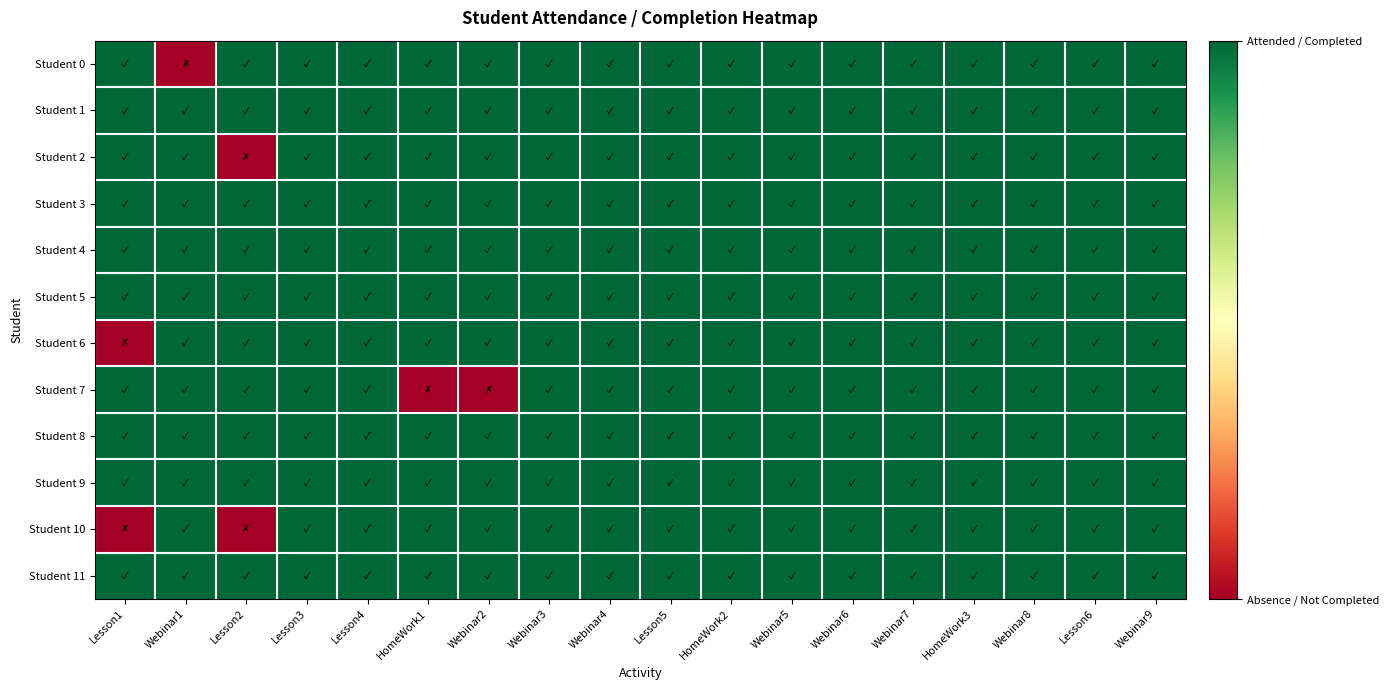

Reading left to right, what are all the values shown in this chart?

Student 0: Lesson1=1	Webinar1=0	Lesson2=1	Lesson3=1	Lesson4=1	HomeWork1=1	Webinar2=1	Webinar3=1	Webinar4=1	Lesson5=1	HomeWork2=1	Webinar5=1	Webinar6=1	Webinar7=1	HomeWork3=1	Webinar8=1	Lesson6=1	Webinar9=1
Student 1: Lesson1=1	Webinar1=1	Lesson2=1	Lesson3=1	Lesson4=1	HomeWork1=1	Webinar2=1	Webinar3=1	Webinar4=1	Lesson5=1	HomeWork2=1	Webinar5=1	Webinar6=1	Webinar7=1	HomeWork3=1	Webinar8=1	Lesson6=1	Webinar9=1
Student 2: Lesson1=1	Webinar1=1	Lesson2=0	Lesson3=1	Lesson4=1	HomeWork1=1	Webinar2=1	Webinar3=1	Webinar4=1	Lesson5=1	HomeWork2=1	Webinar5=1	Webinar6=1	Webinar7=1	HomeWork3=1	Webinar8=1	Lesson6=1	Webinar9=1
Student 3: Lesson1=1	Webinar1=1	Lesson2=1	Lesson3=1	Lesson4=1	HomeWork1=1	Webinar2=1	Webinar3=1	Webinar4=1	Lesson5=1	HomeWork2=1	Webinar5=1	Webinar6=1	Webinar7=1	HomeWork3=1	Webinar8=1	Lesson6=1	Webinar9=1
Student 4: Lesson1=1	Webinar1=1	Lesson2=1	Lesson3=1	Lesson4=1	HomeWork1=1	Webinar2=1	Webinar3=1	Webinar4=1	Lesson5=1	HomeWork2=1	Webinar5=1	Webinar6=1	Webinar7=1	HomeWork3=1	Webinar8=1	Lesson6=1	Webinar9=1
Student 5: Lesson1=1	Webinar1=1	Lesson2=1	Lesson3=1	Lesson4=1	HomeWork1=1	Webinar2=1	Webinar3=1	Webinar4=1	Lesson5=1	HomeWork2=1	Webinar5=1	Webinar6=1	Webinar7=1	HomeWork3=1	Webinar8=1	Lesson6=1	Webinar9=1
Student 6: Lesson1=0	Webinar1=1	Lesson2=1	Lesson3=1	Lesson4=1	HomeWork1=1	Webinar2=1	Webinar3=1	Webinar4=1	Lesson5=1	HomeWork2=1	Webinar5=1	Webinar6=1	Webinar7=1	HomeWork3=1	Webinar8=1	Lesson6=1	Webinar9=1
Student 7: Lesson1=1	Webinar1=1	Lesson2=1	Lesson3=1	Lesson4=1	HomeWork1=0	Webinar2=0	Webinar3=1	Webinar4=1	Lesson5=1	HomeWork2=1	Webinar5=1	Webinar6=1	Webinar7=1	HomeWork3=1	Webinar8=1	Lesson6=1	Webinar9=1
Student 8: Lesson1=1	Webinar1=1	Lesson2=1	Lesson3=1	Lesson4=1	HomeWork1=1	Webinar2=1	Webinar3=1	Webinar4=1	Lesson5=1	HomeWork2=1	Webinar5=1	Webinar6=1	Webinar7=1	HomeWork3=1	Webinar8=1	Lesson6=1	Webinar9=1
Student 9: Lesson1=1	Webinar1=1	Lesson2=1	Lesson3=1	Lesson4=1	HomeWork1=1	Webinar2=1	Webinar3=1	Webinar4=1	Lesson5=1	HomeWork2=1	Webinar5=1	Webinar6=1	Webinar7=1	HomeWork3=1	Webinar8=1	Lesson6=1	Webinar9=1
Student 10: Lesson1=0	Webinar1=1	Lesson2=0	Lesson3=1	Lesson4=1	HomeWork1=1	Webinar2=1	Webinar3=1	Webinar4=1	Lesson5=1	HomeWork2=1	Webinar5=1	Webinar6=1	Webinar7=1	HomeWork3=1	Webinar8=1	Lesson6=1	Webinar9=1
Student 11: Lesson1=1	Webinar1=1	Lesson2=1	Lesson3=1	Lesson4=1	HomeWork1=1	Webinar2=1	Webinar3=1	Webinar4=1	Lesson5=1	HomeWork2=1	Webinar5=1	Webinar6=1	Webinar7=1	HomeWork3=1	Webinar8=1	Lesson6=1	Webinar9=1